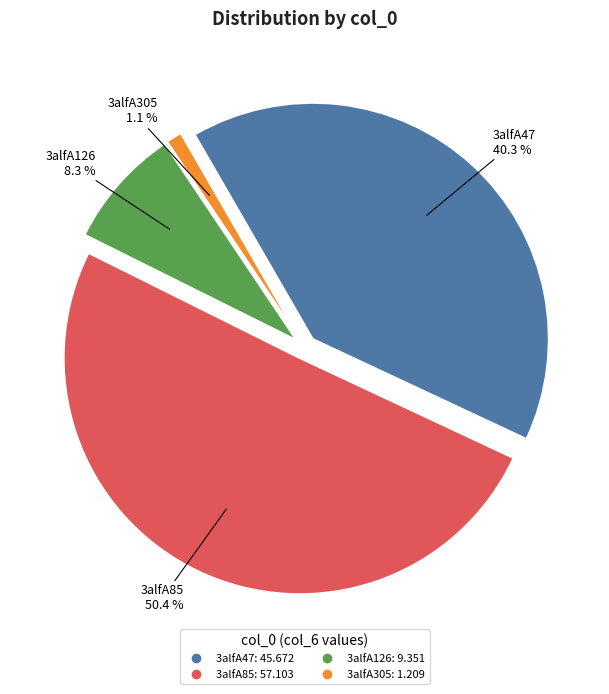

Do 3alfA47 and 3alfA126 together represent more than half of the pie?

No